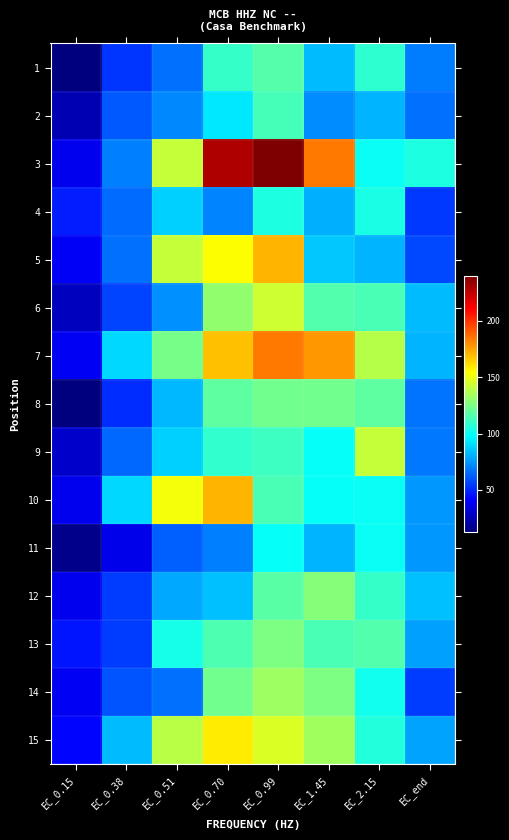

How many categories are shown in the chart?

8